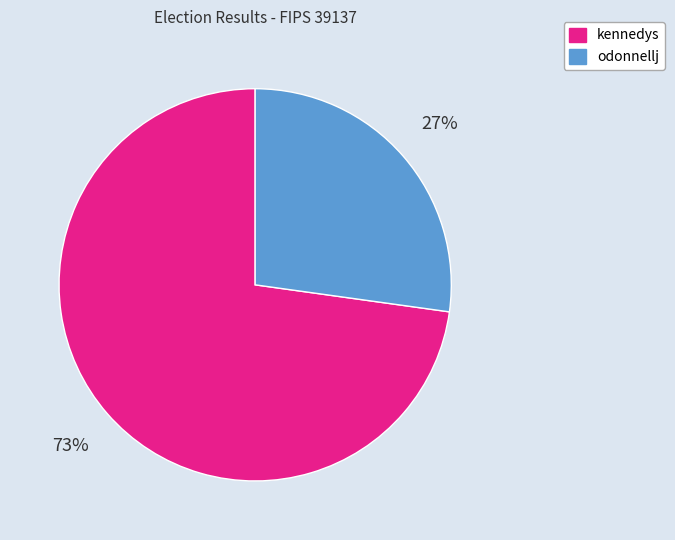

To the nearest percent, what is the average slice percentage?

50%